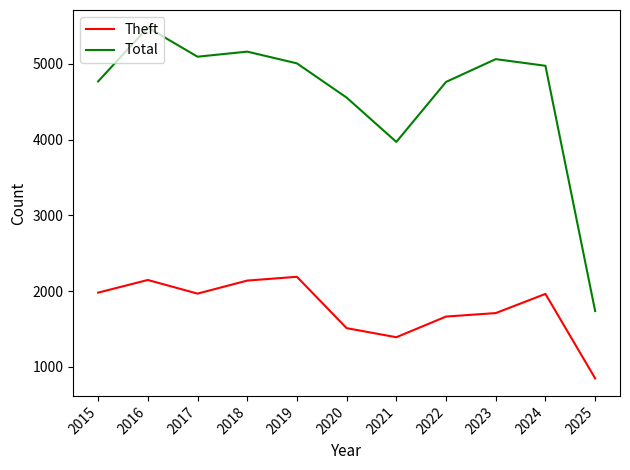

At which category is the sum across all series the highest?

2016